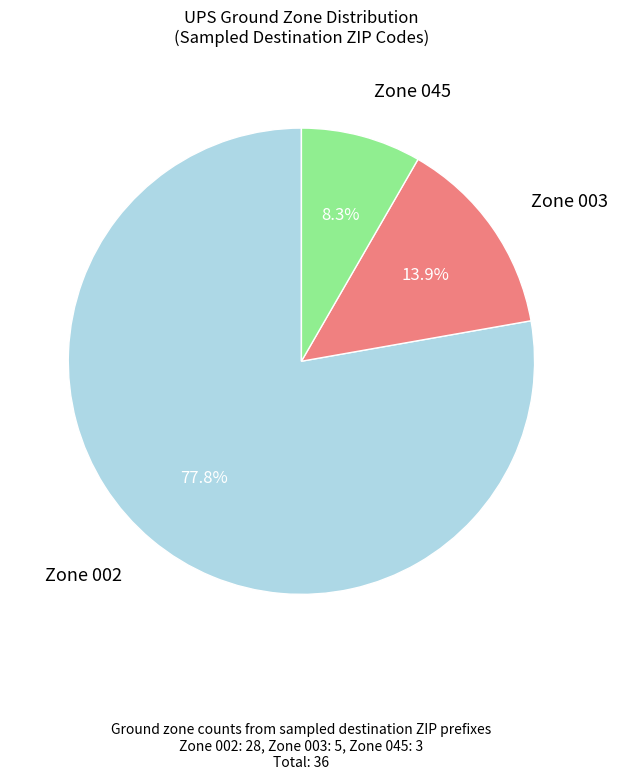

Count the number of slices in the pie.

3